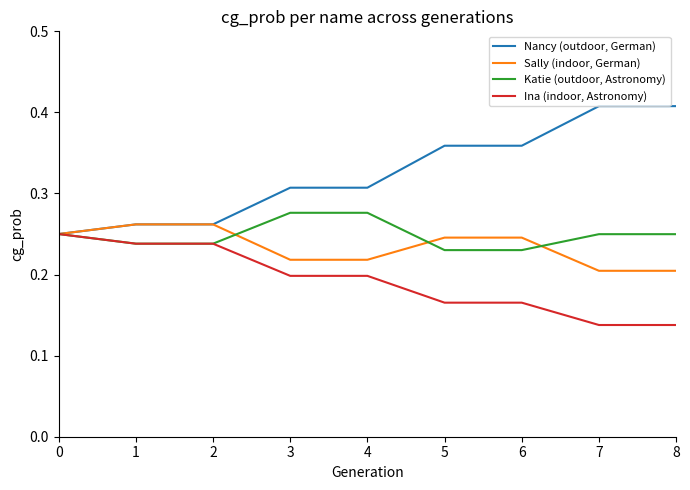

At 6, list the series in order from largest to smallest.

Nancy (outdoor, German), Sally (indoor, German), Katie (outdoor, Astronomy), Ina (indoor, Astronomy)